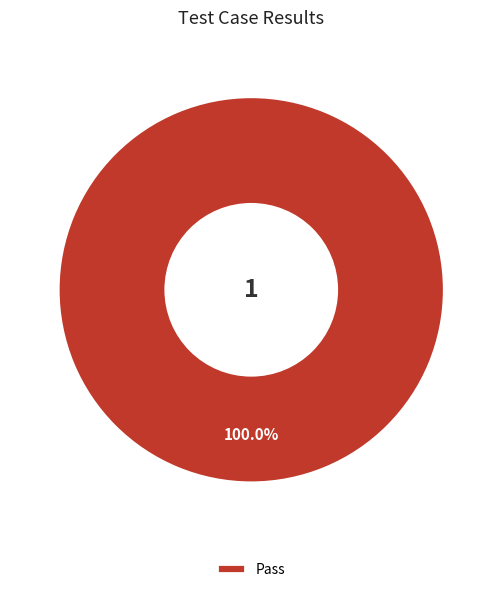

What is the majority slice?

Pass